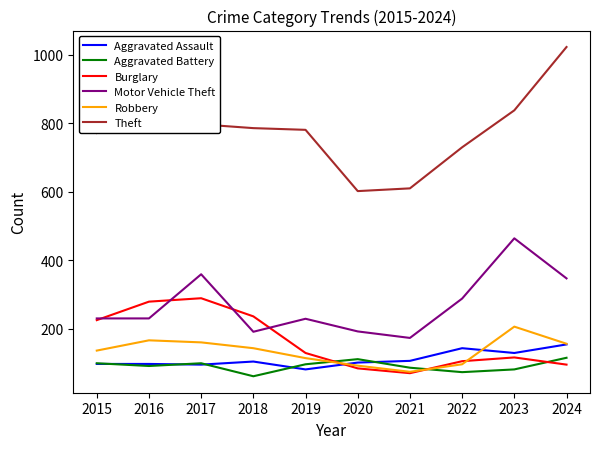

Is it true that Motor Vehicle Theft equals 173 at 2021?

True